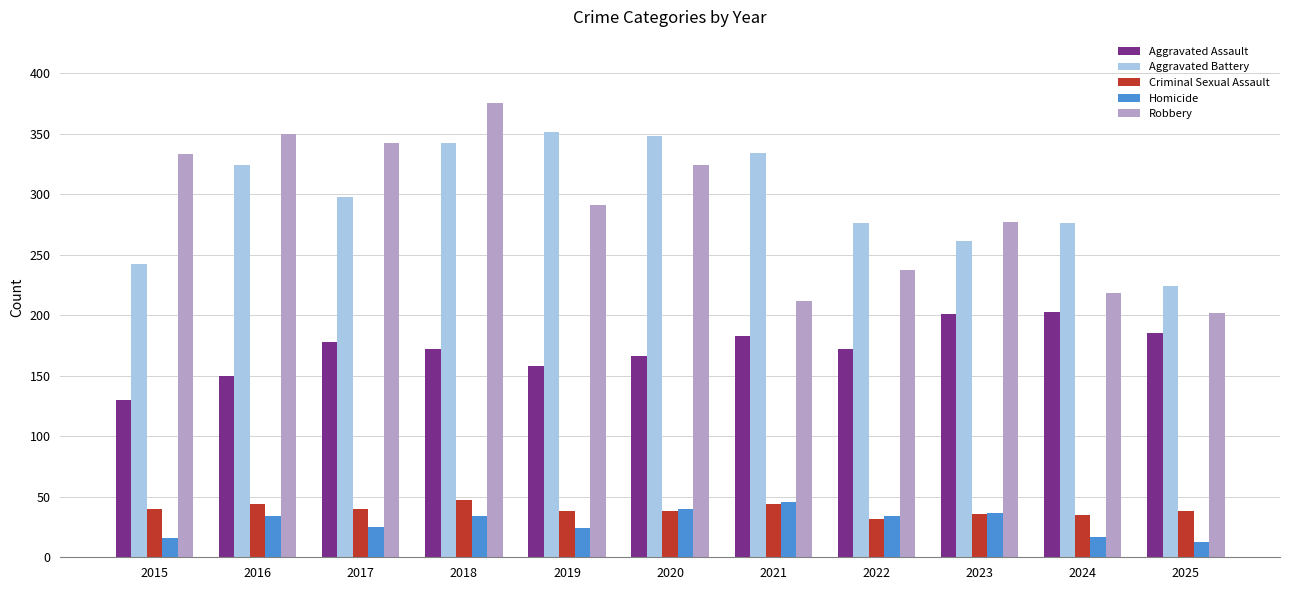

What is the sum of the Aggravated Assault values at 2017 and 2023?

379